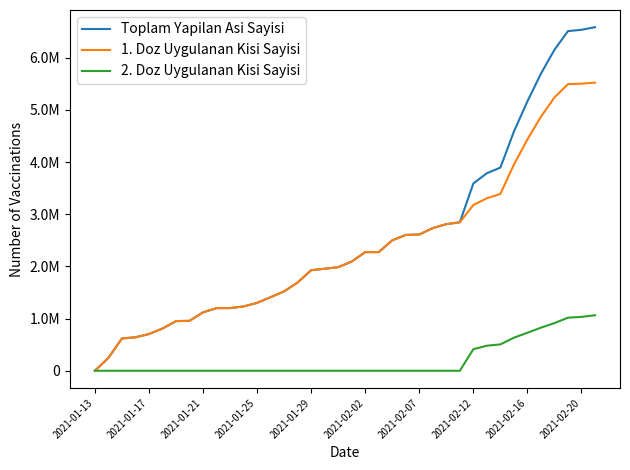

What is the difference between the second highest and minimum values in the 2. Doz Uygulanan Kisi Sayisi series?

1033228